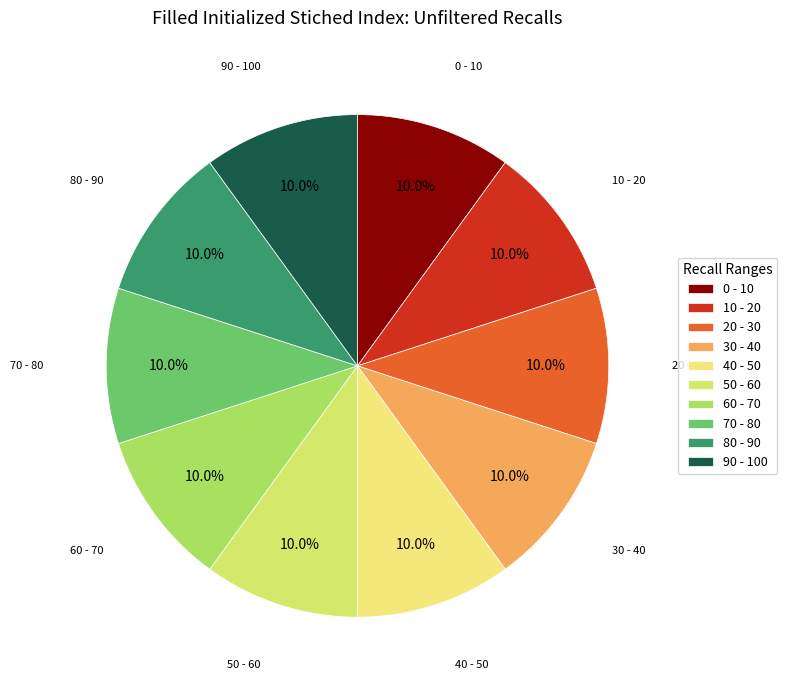

Does any single category account for the majority?

No